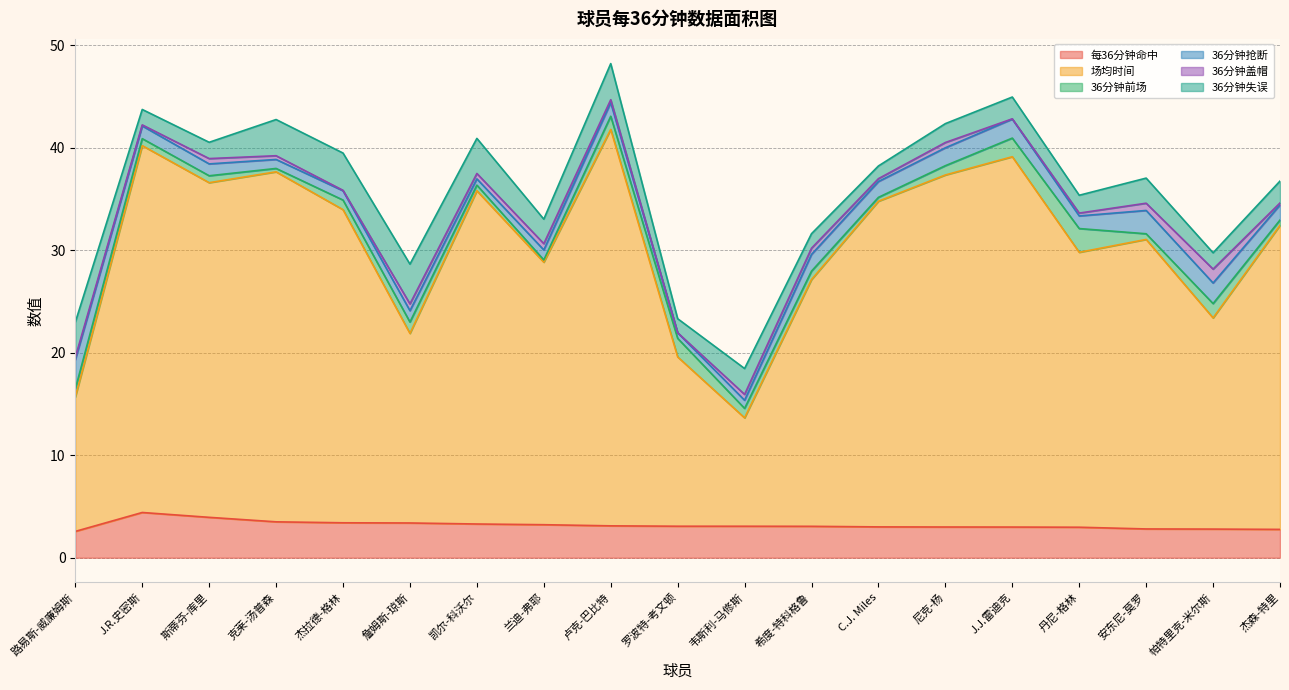

Which label corresponds to the smallest value in the chart?

罗波特-考文顿